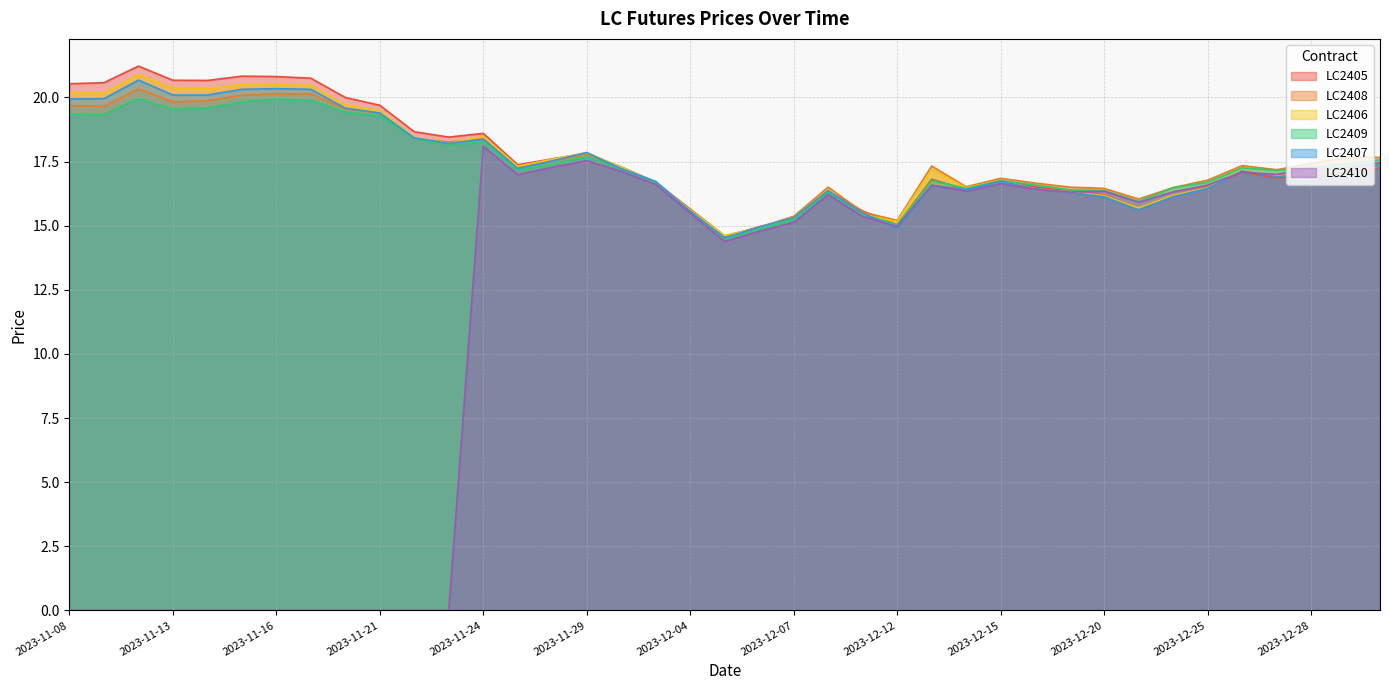

What is the value of the LC2406 point at the 26th from the left?

17.2